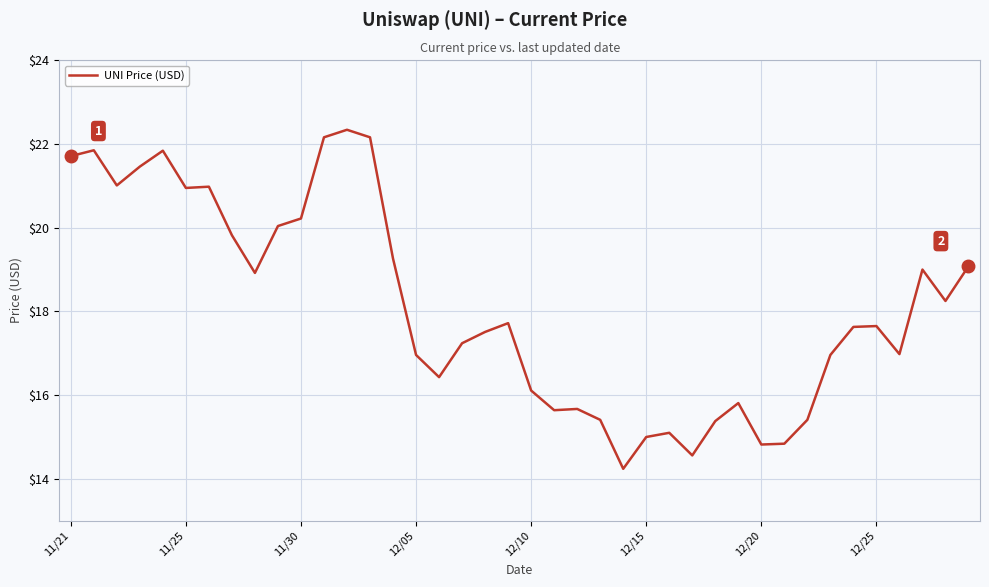

What is the minimum value shown in the chart?

14.2